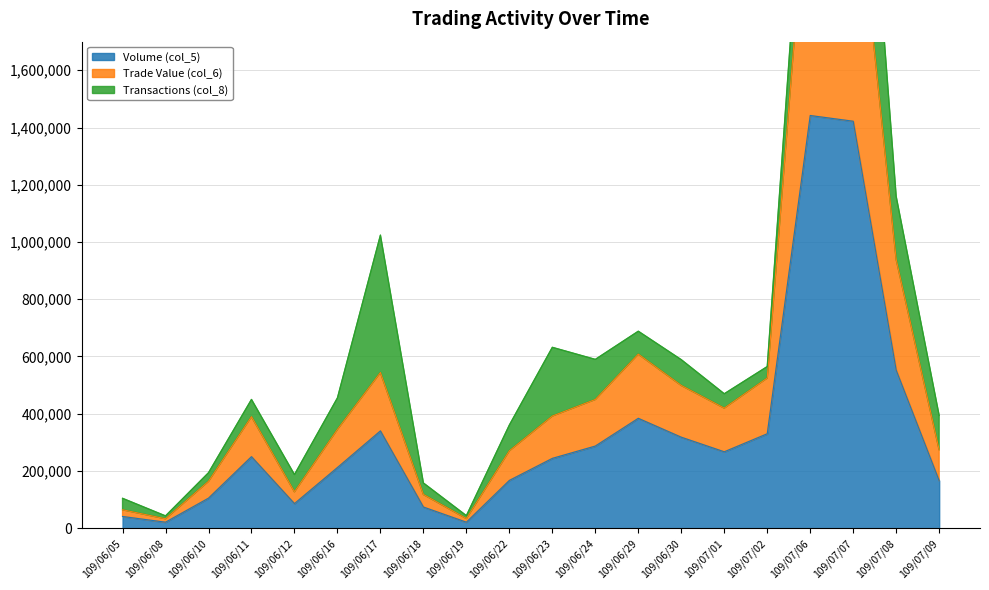

Is it true that Trade Value (col_6) equals 273820 at 109/07/09?

True